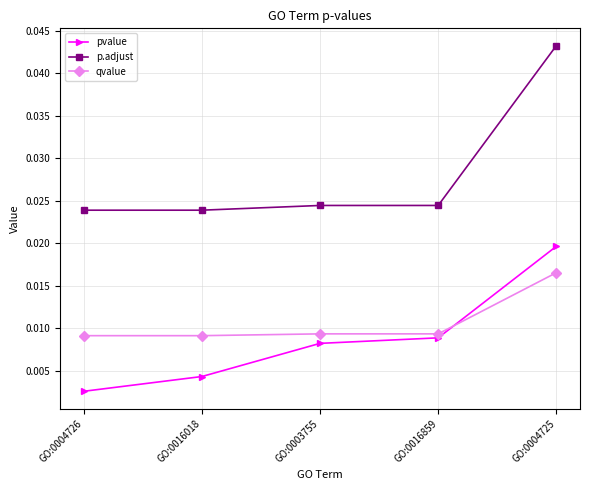

Which category has the highest value across all series?

GO:0004725